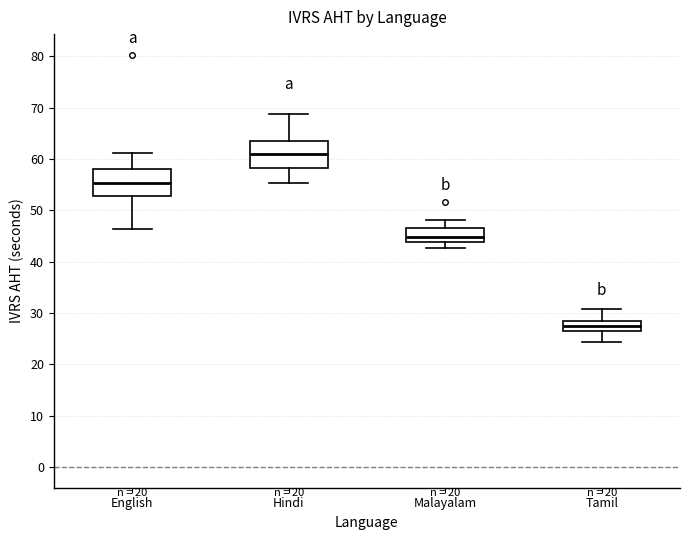

Reading left to right, transcribe this box plot: for each box, give where its median line is, the range the box spans, and where its two whiskers end, as read against the y-axis. The values are not printed on the chart, so give them approximately, as read against the axis.

English: median 55, box 53 to 58, whiskers 46 to 61
Hindi: median 61, box 58 to 64, whiskers 55 to 69
Malayalam: median 45, box 44 to 47, whiskers 43 to 48
Tamil: median 28 (inside the box), box 26 to 28, whiskers 24 to 31